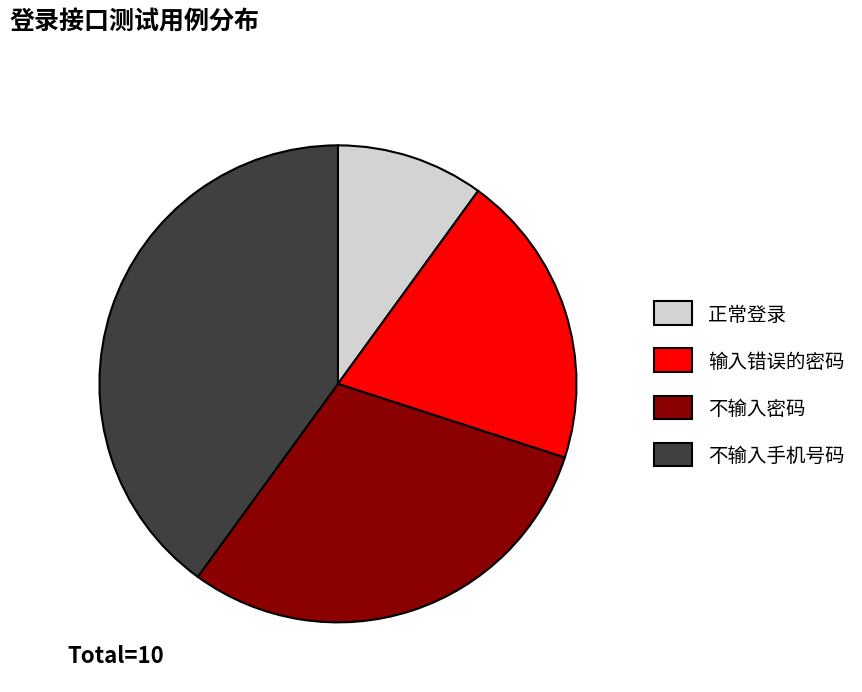

Count the number of slices in the pie.

4